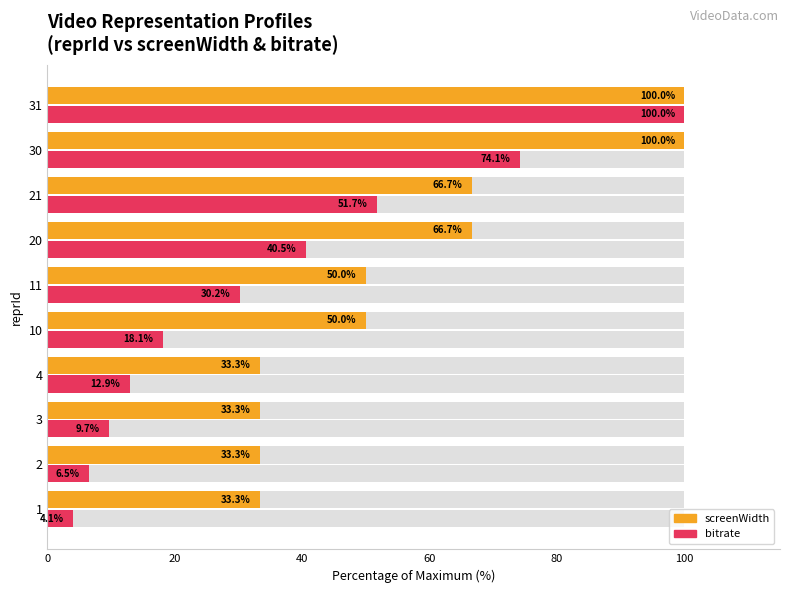

How many distinct data groups are displayed?

2